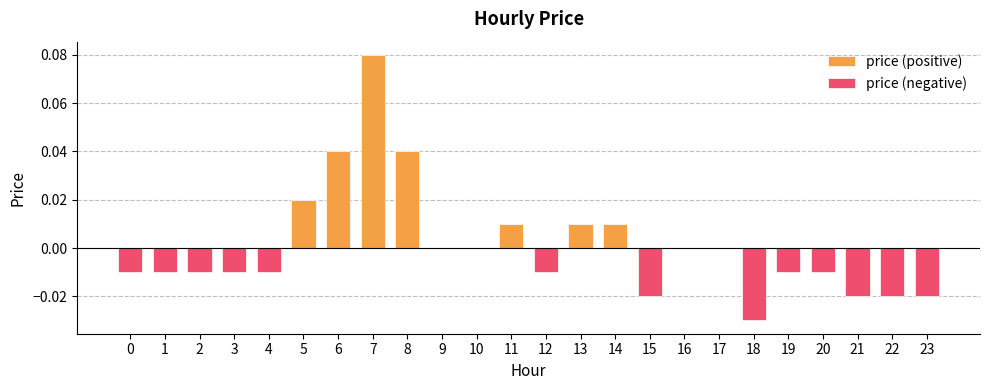

At how many categories does at least one series exceed 0?

7